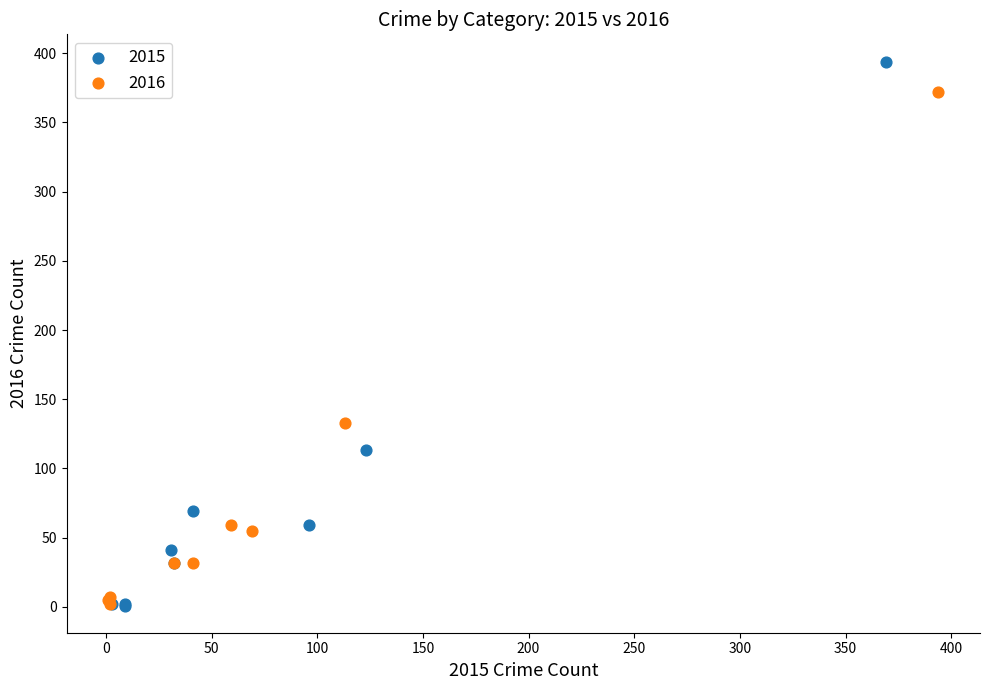

Which series contains the highest Y value?

2015